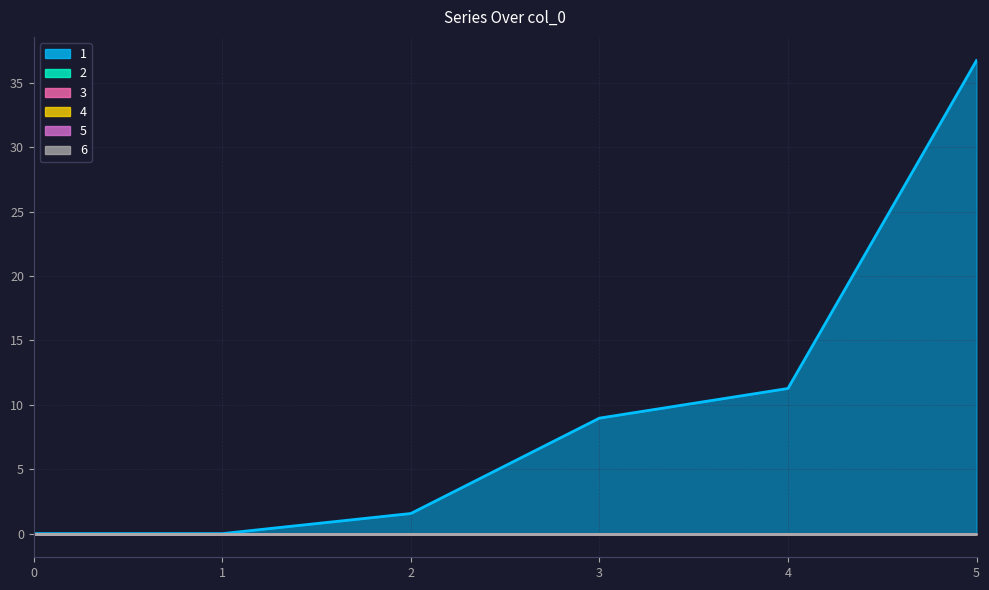

Does the chart display data point markers on the line(s)?

No